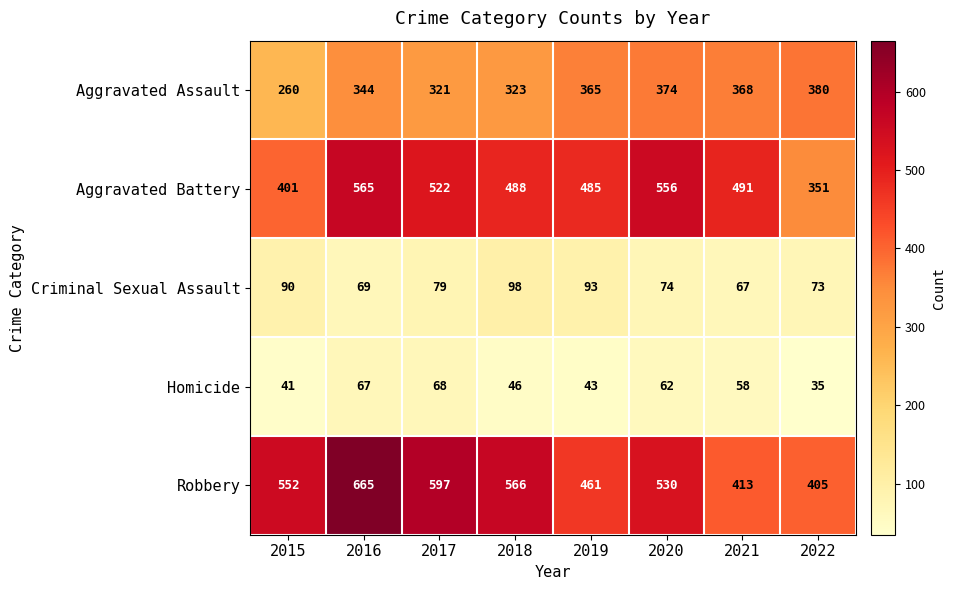

What is the spread (max minus min) of values at 2015?

511